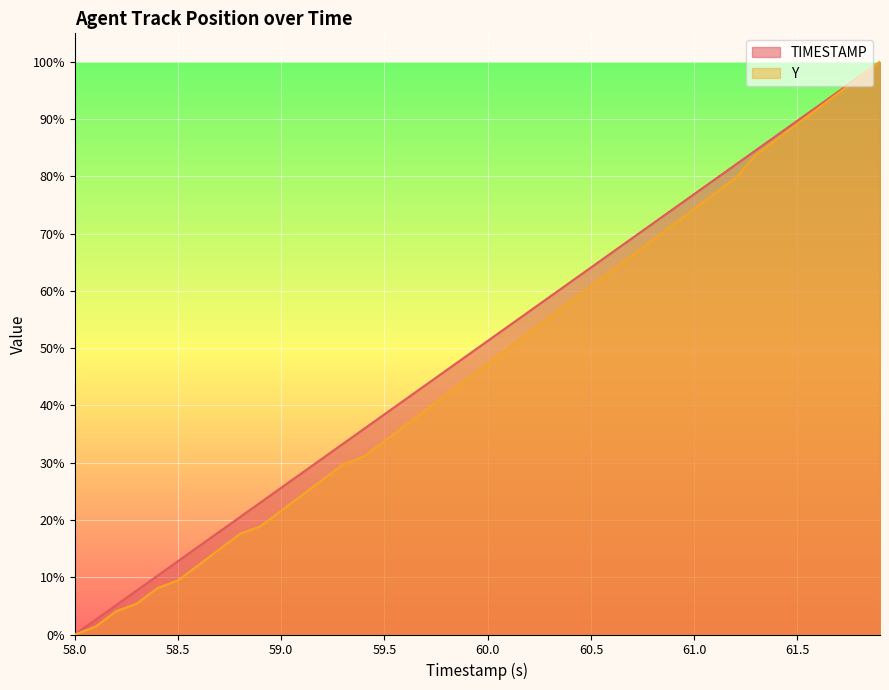

Is the value of TIMESTAMP at 60.3 greater than the value of Y at 58.1?

Yes